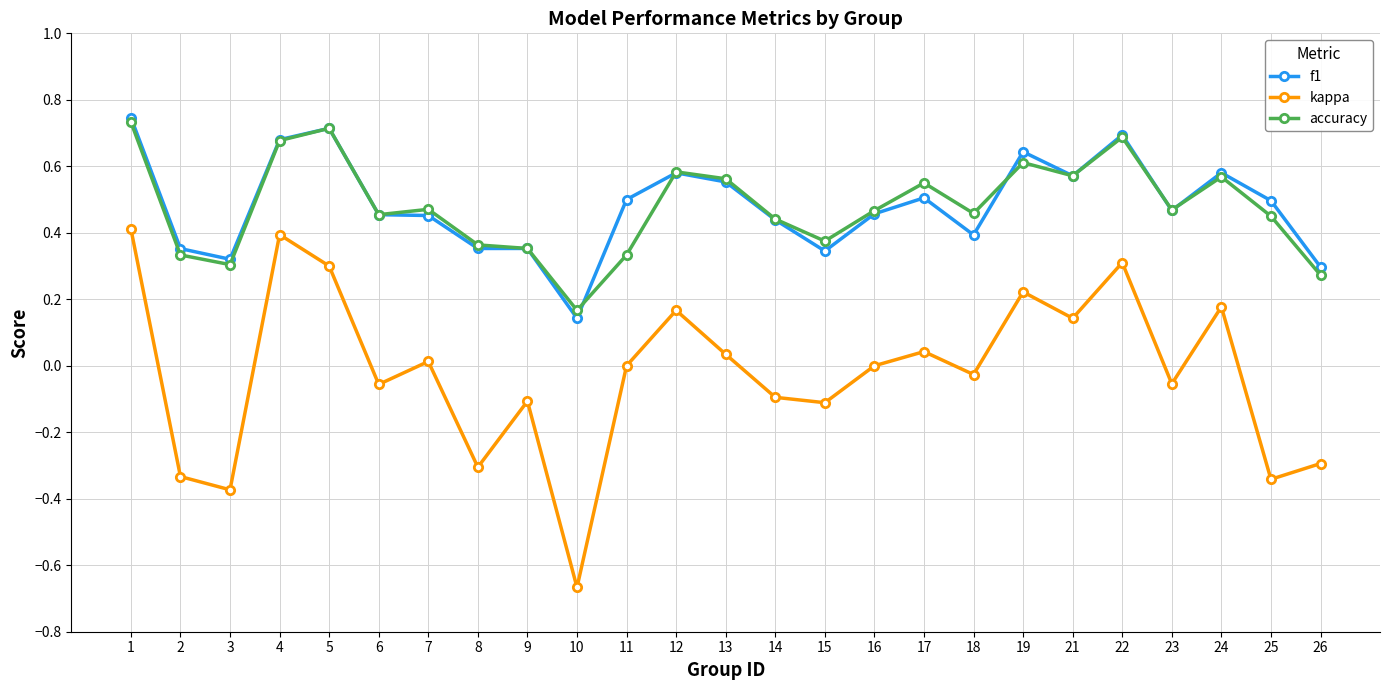

Which series changed the most between 1 and 6?

kappa